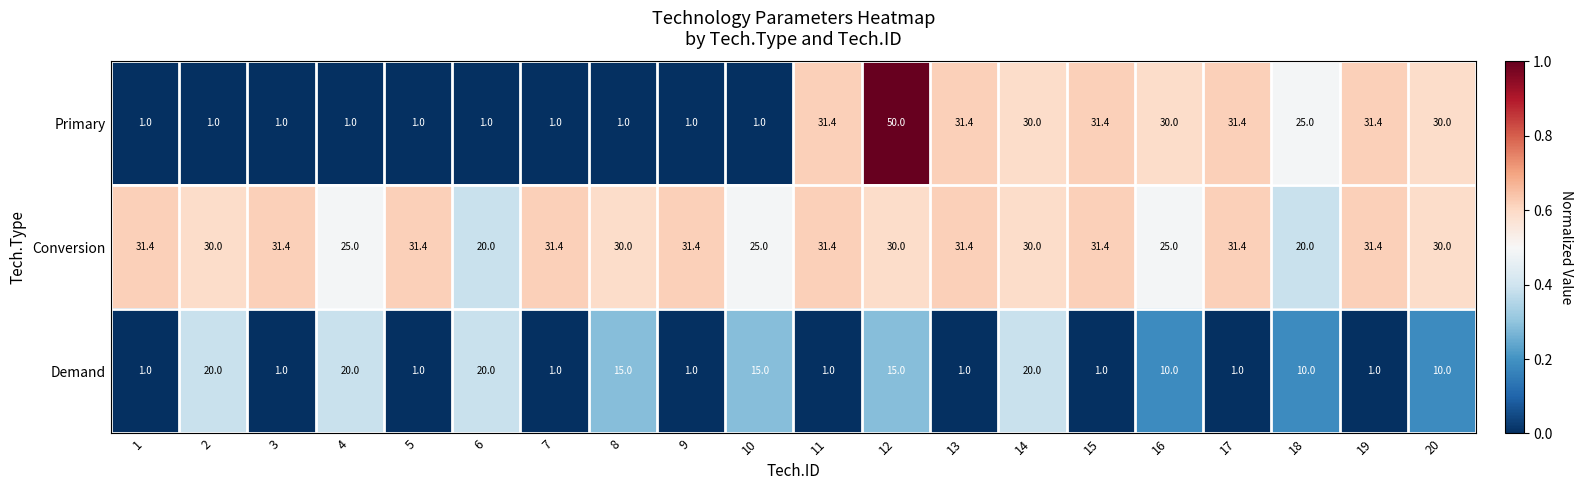

What is the difference between the highest and lowest values at 5?

30.4